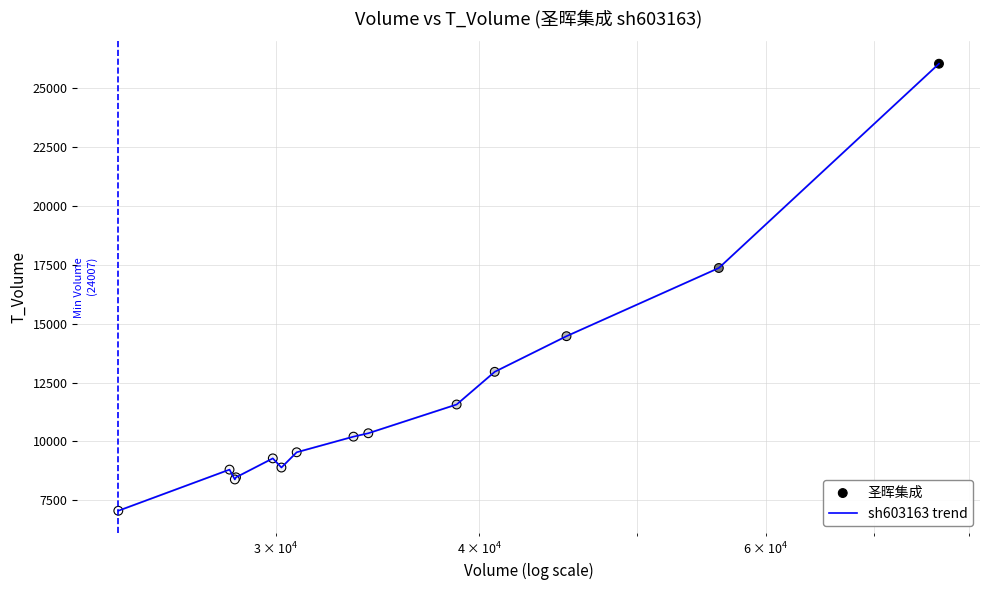

What is the difference between the maximum and minimum values?

18984